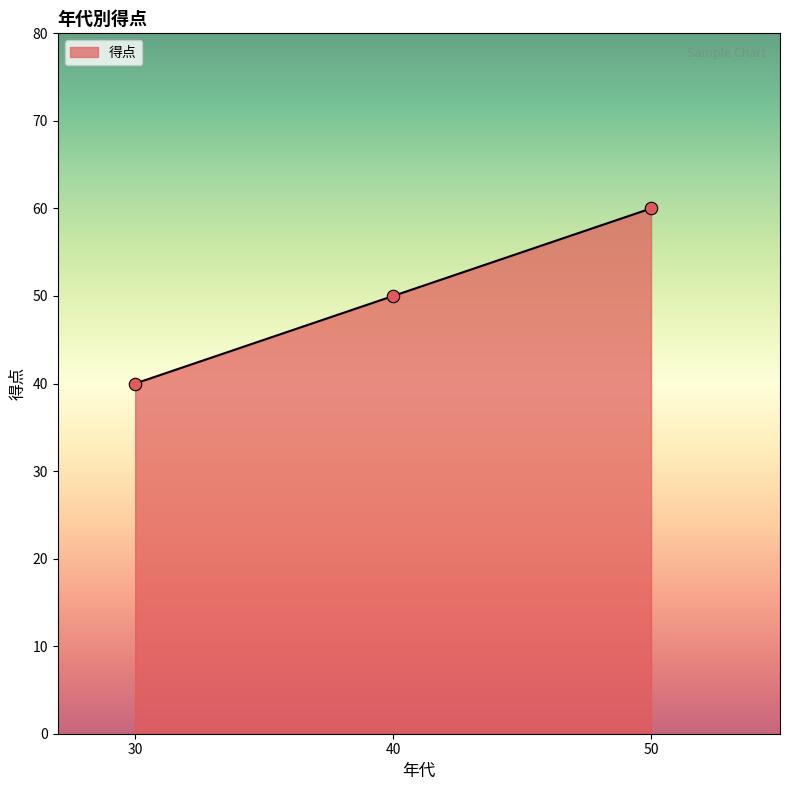

Which has a higher value, 40 or 50?

50